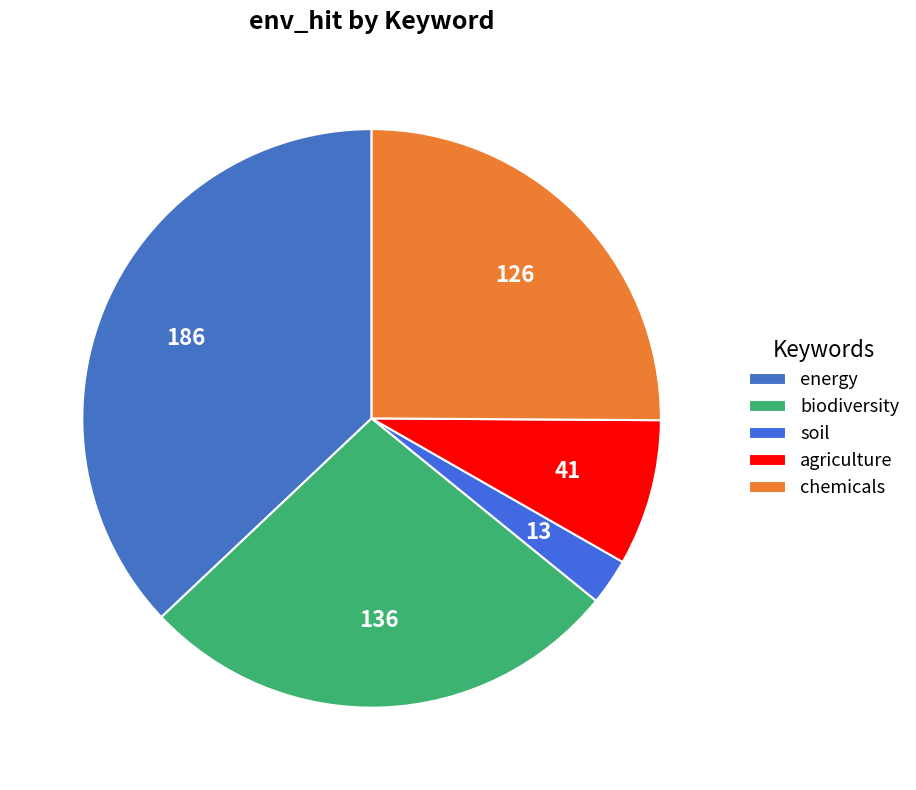

What portion of the pie excludes agriculture?

91.8%